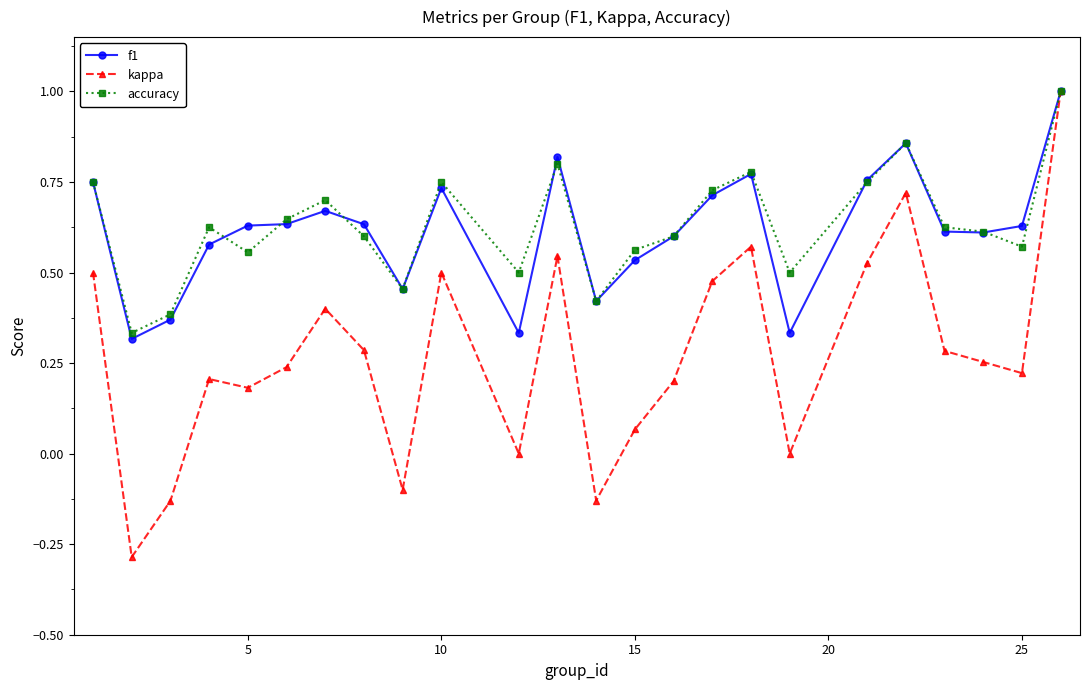

What is the greatest value displayed?

1.0